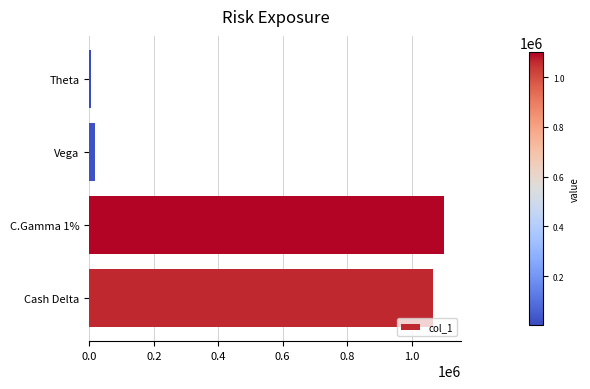

How many distinct data groups are displayed?

1